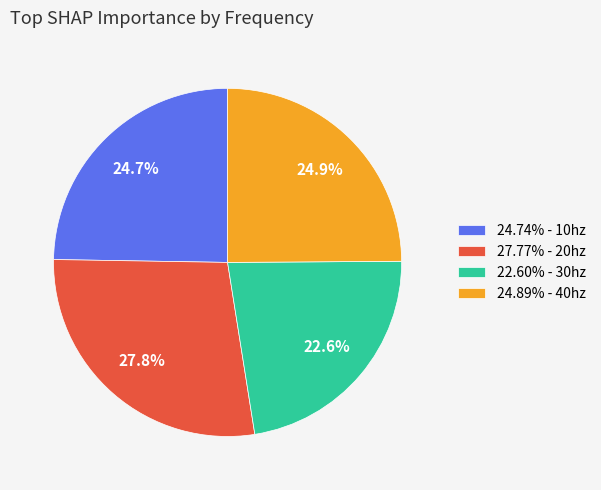

Do 24.89% - 40hz and 22.60% - 30hz together represent more than half of the pie?

No